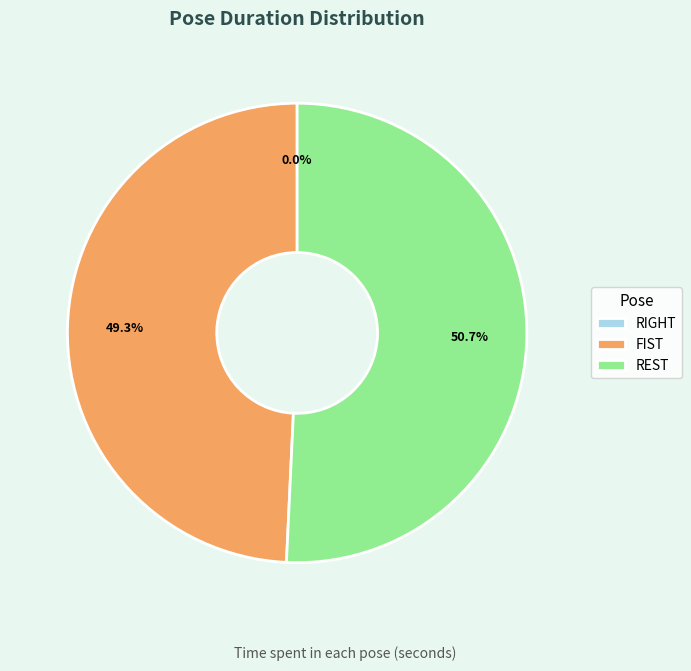

How many segments does this pie chart have?

3